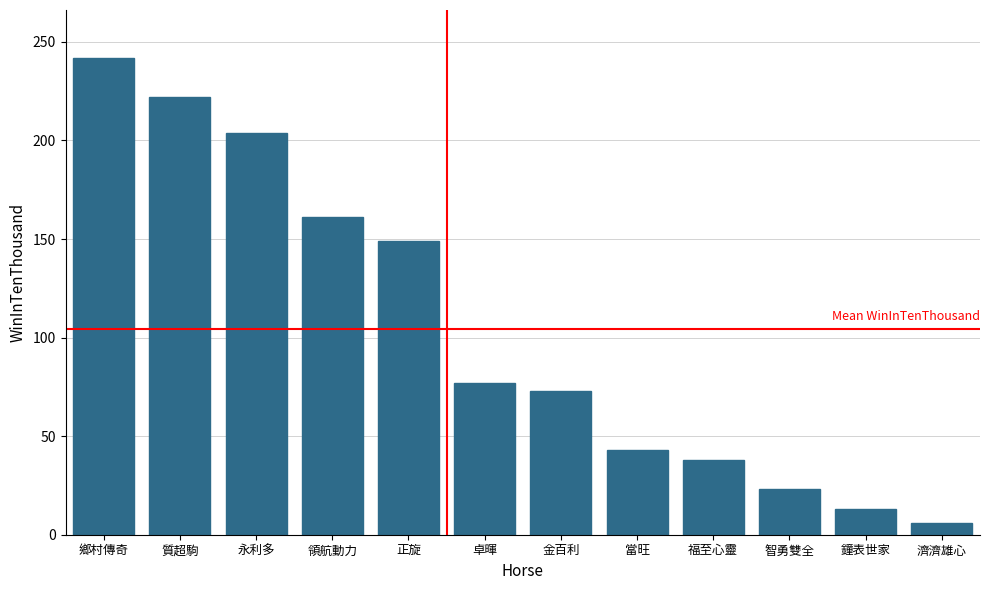

What is the smallest value displayed?

6